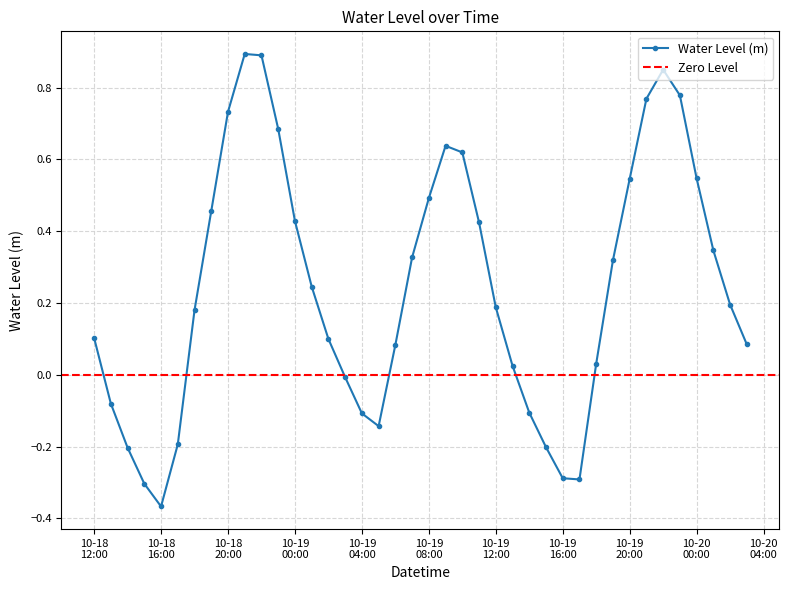

How many data points does each series have?

40